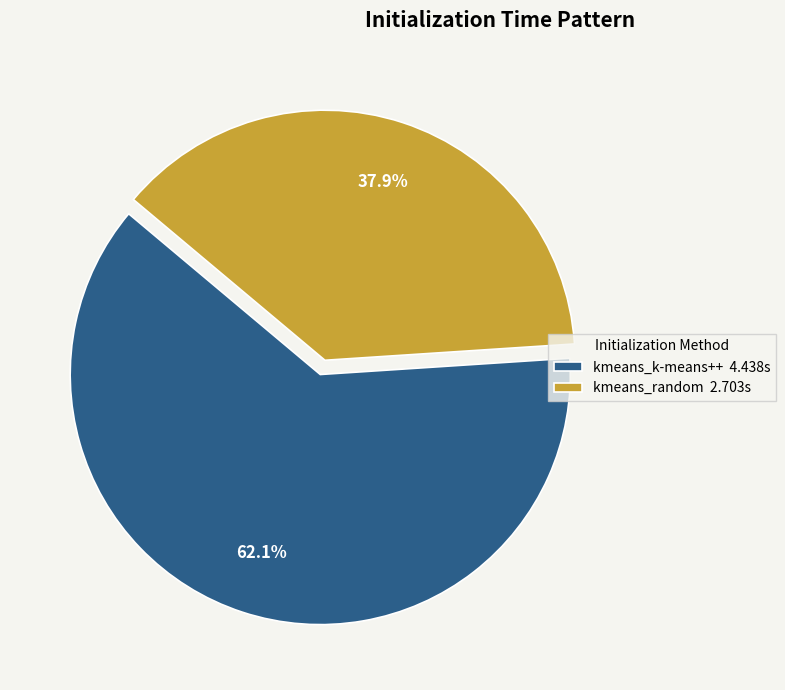

Which slice is the largest?

kmeans_k-means++